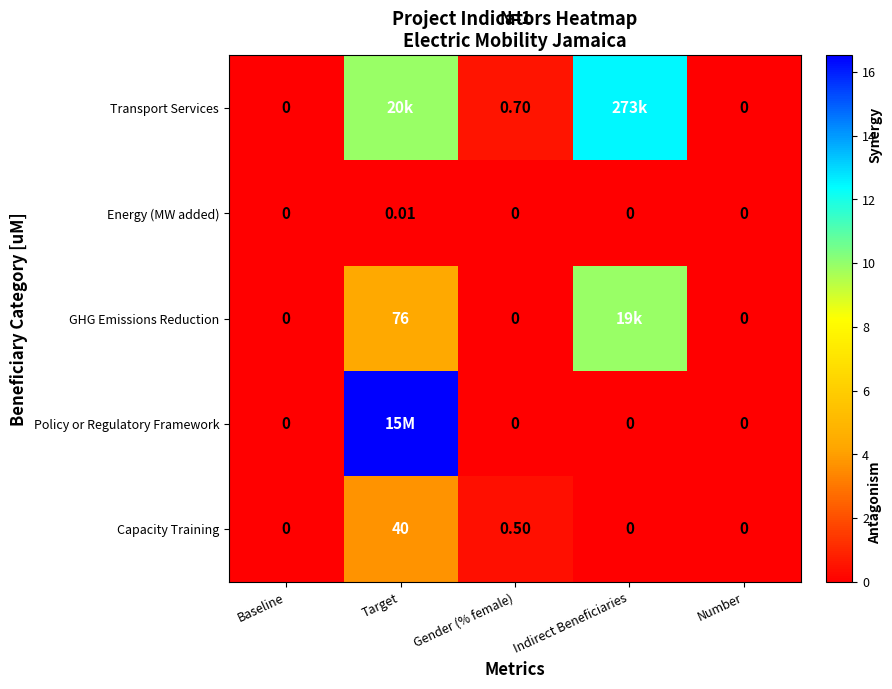

How many series are shown in this chart?

5